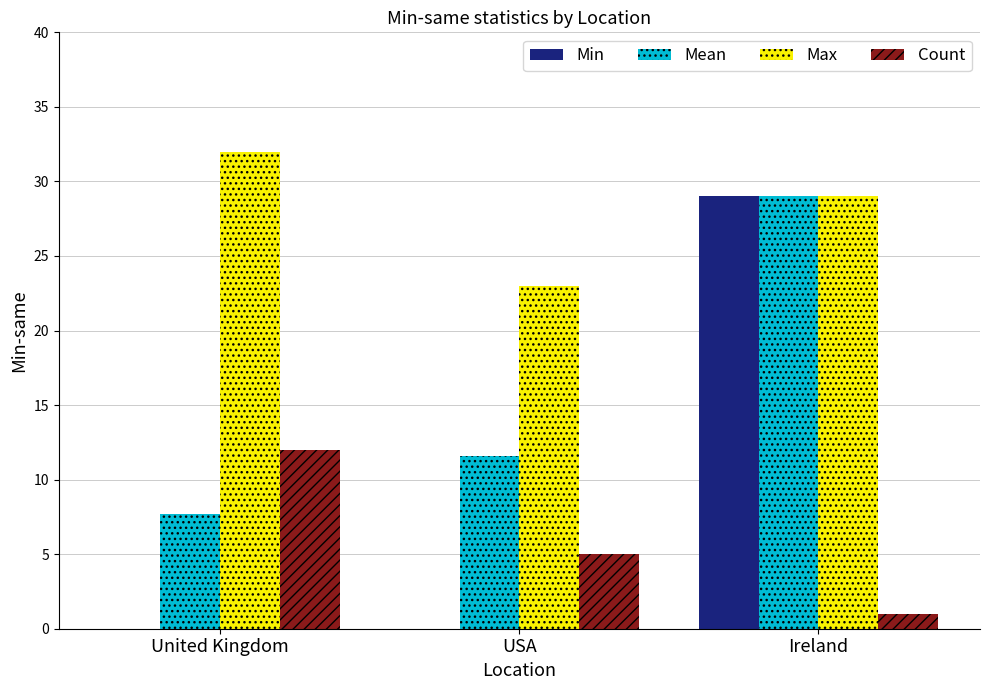

At which label is Max closest to 27?

Ireland